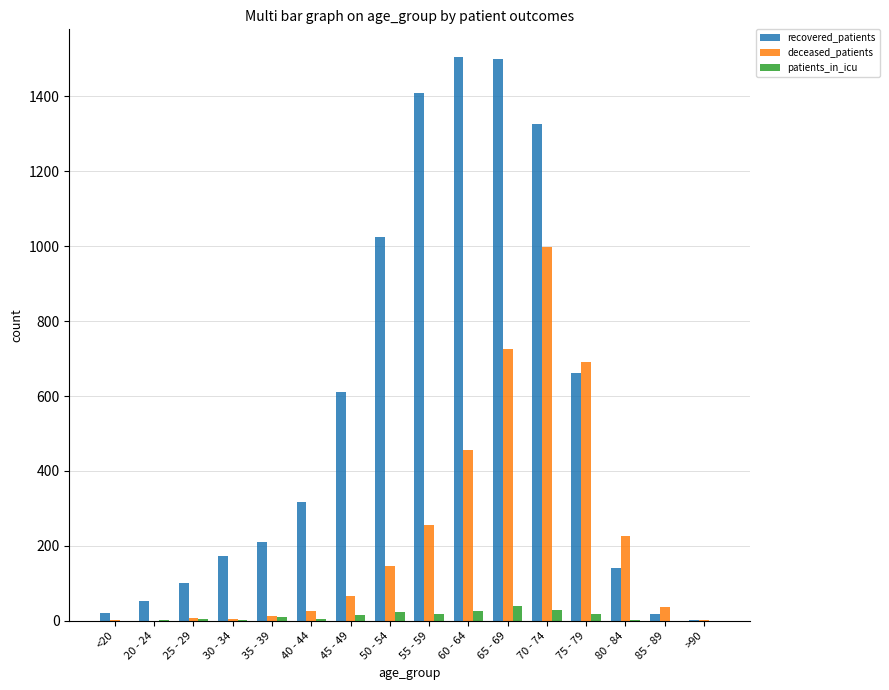

What is the sum of all patients_in_icu values?

200